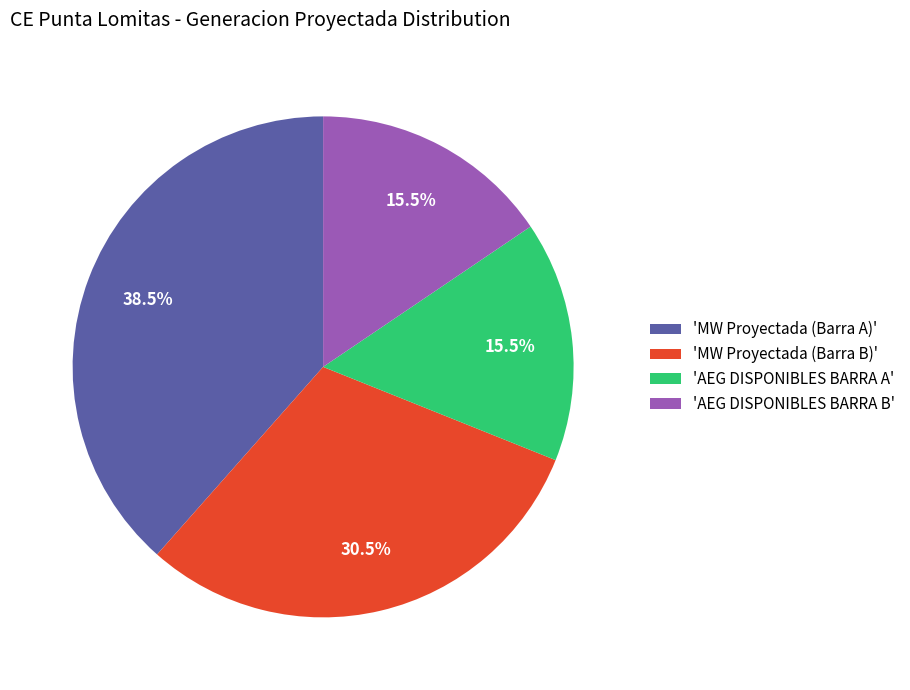

What percentage is NOT represented by 'MW Proyectada (Barra B)'?

69.5%